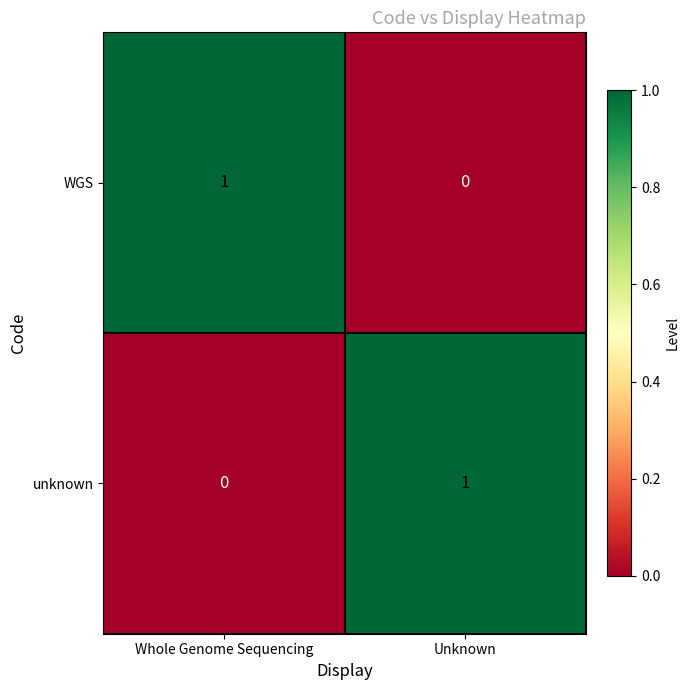

The value of WGS at Unknown is 0. True or false?

True